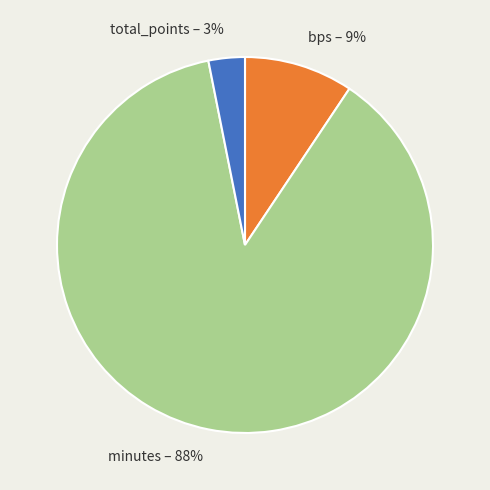

True or false: bps accounts for 9% of the total.

True